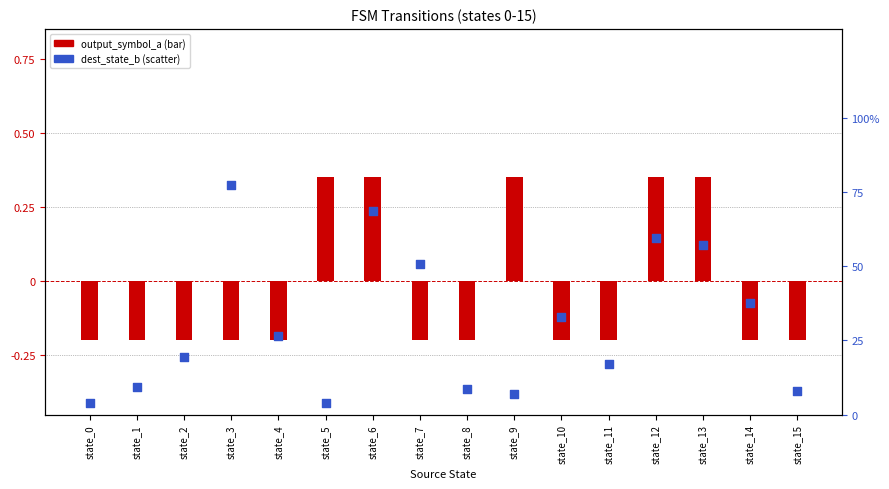

At which category is the sum across all series the highest?

state_6